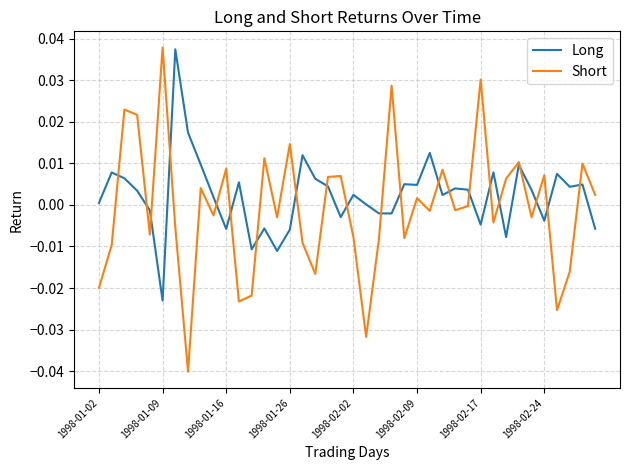

Which series has the widest spread of values?

Short